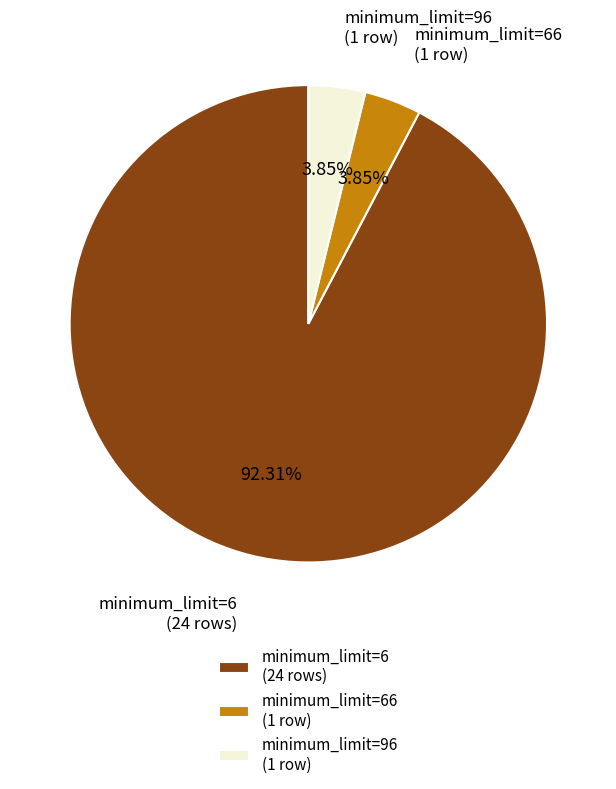

Which slice is the largest?

minimum_limit=6 (24 rows)